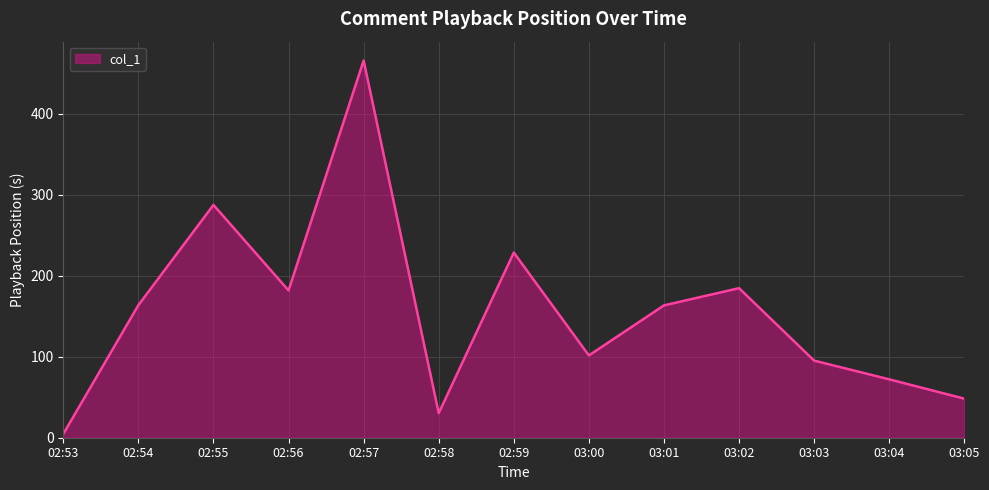

Which label corresponds to the largest value in the chart?

02:57